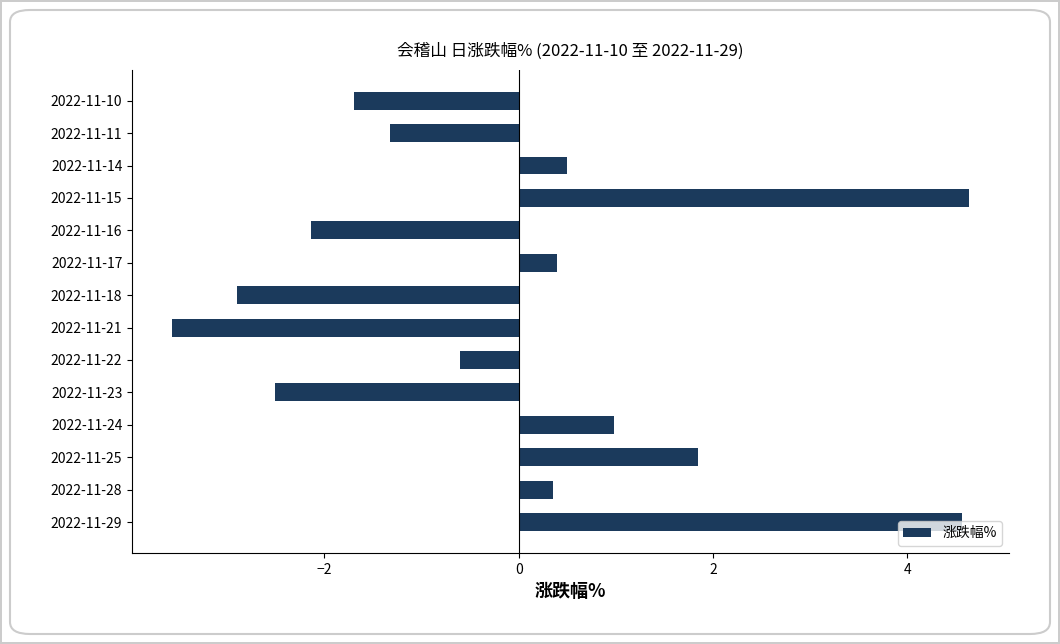

The chart shows a value of 1.9 at 2022-11-25. True or false?

True